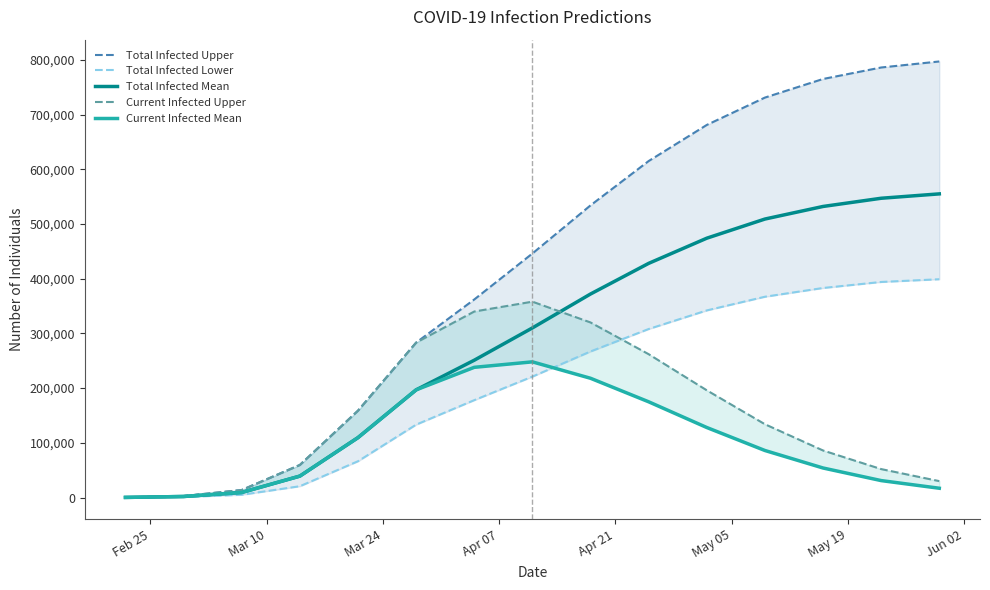

True or false: Current Infected Upper has more than 2 points higher than both neighbors.

False